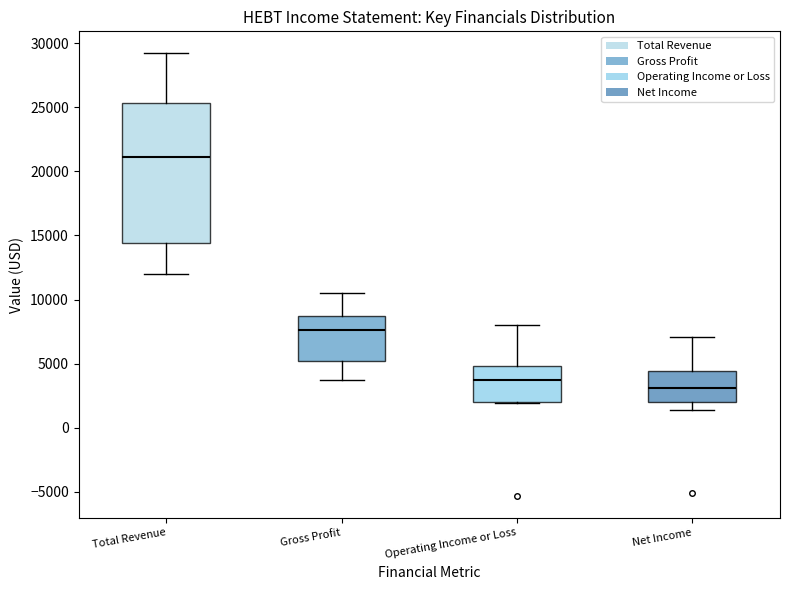

Where is the lower edge of the box for Gross Profit on the y-axis? The values are not printed on the chart, so give them approximately, as read against the axis.

5000